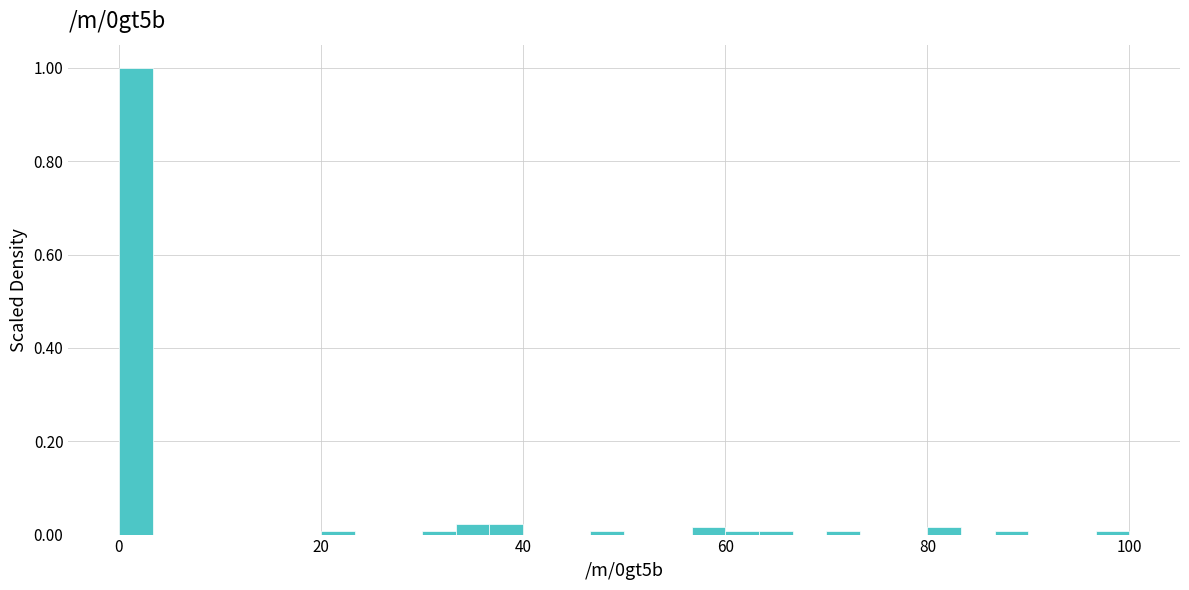

Around what value on the x-axis is the tallest bar? Give the approximate position of its centre, as read against the axis.

2